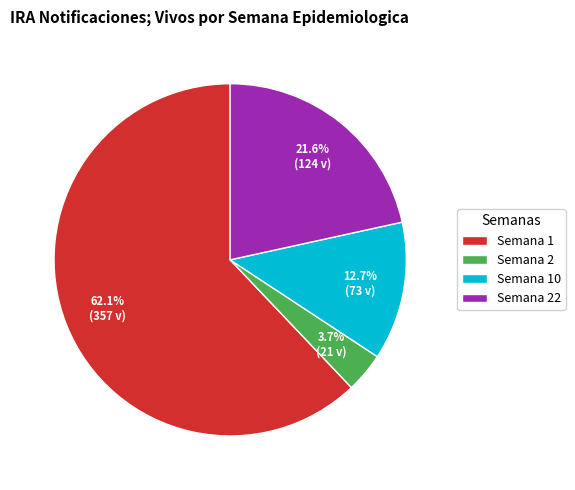

How many segments does this pie chart have?

4